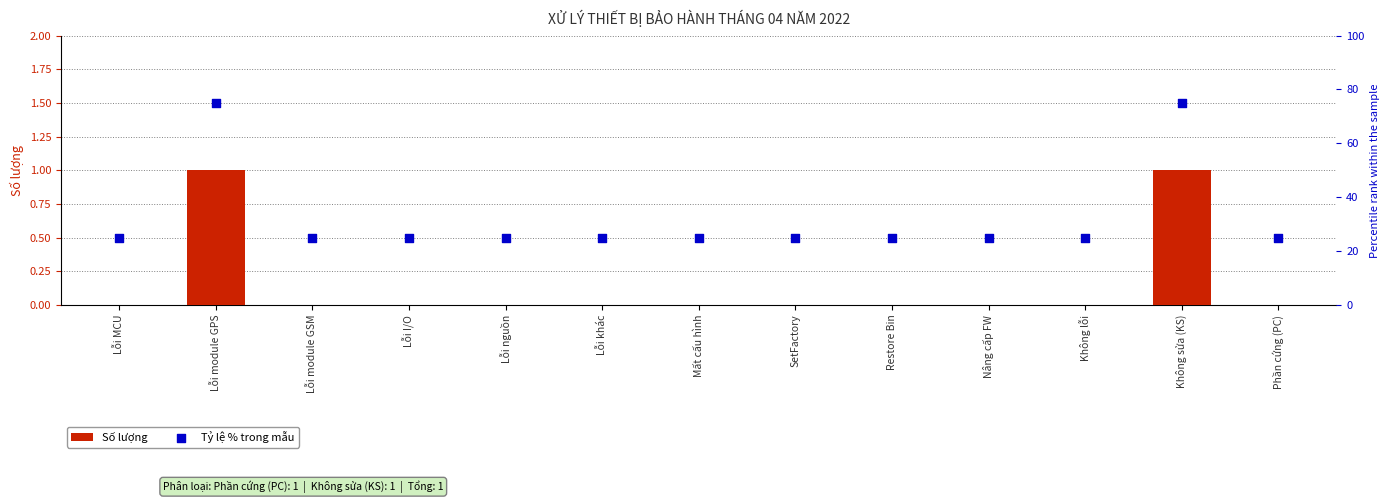

What are all the series names shown in the legend?

Số lượng, Tỷ lệ % trong mẫu